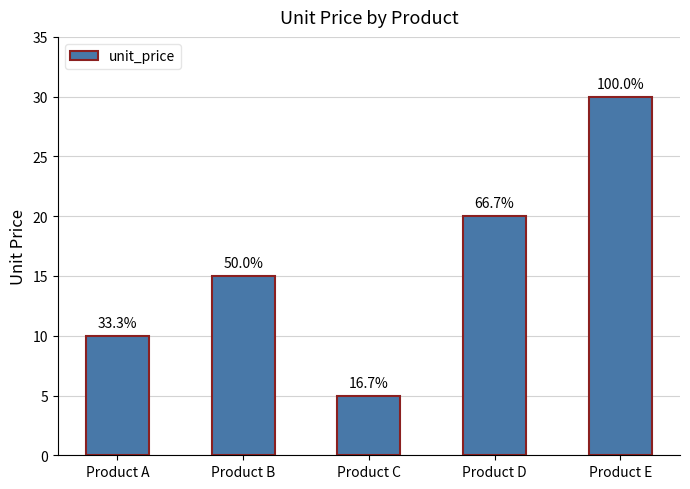

Reading left to right, transcribe all the data shown in this chart.

10	15	5	20	30